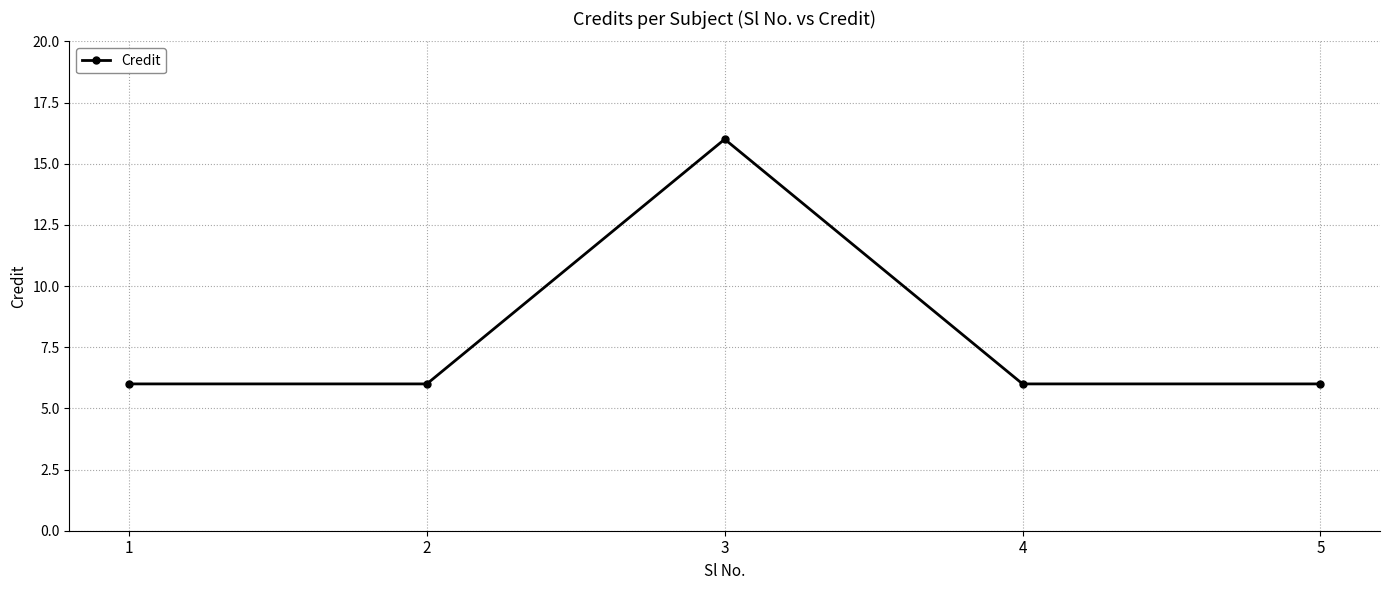

What is the ratio of the value at 1 to the value at 5?

1.0